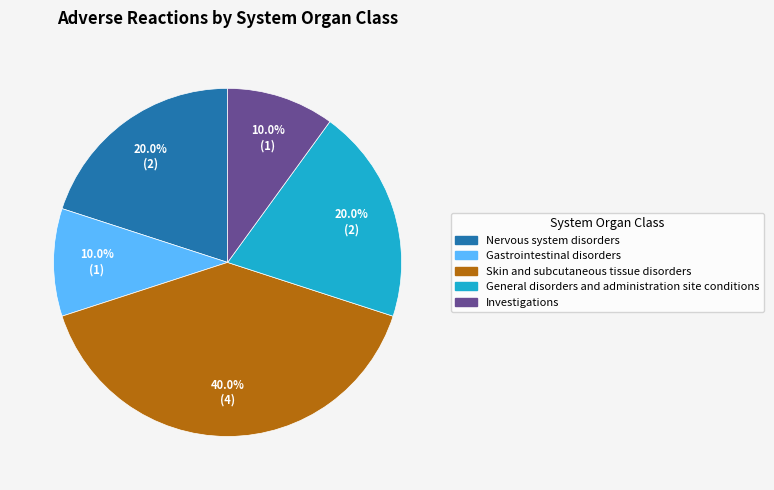

Is the sum of Nervous system disorders and Gastrointestinal disorders greater than half?

No